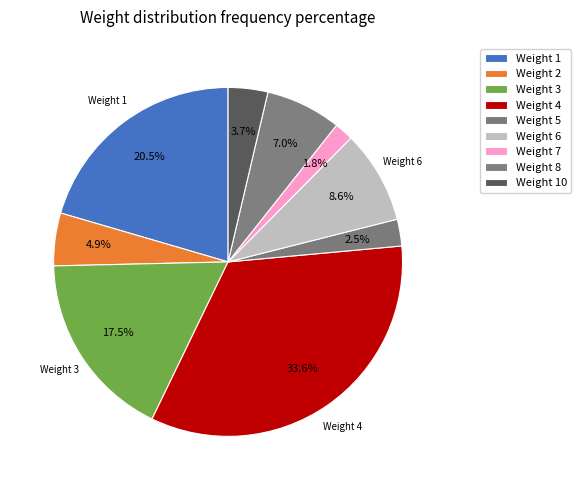

Count the number of slices in the pie.

9